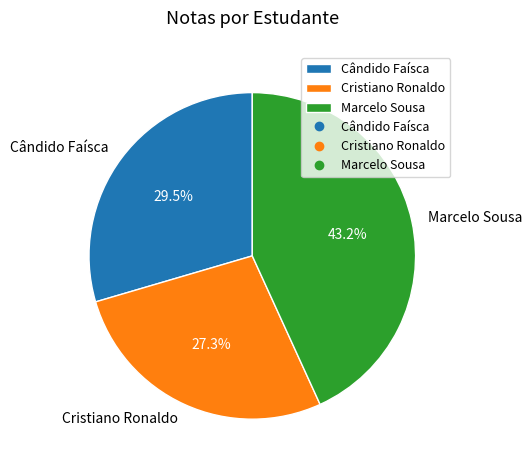

To the nearest percent, what percentage of the pie is Marcelo Sousa?

43%